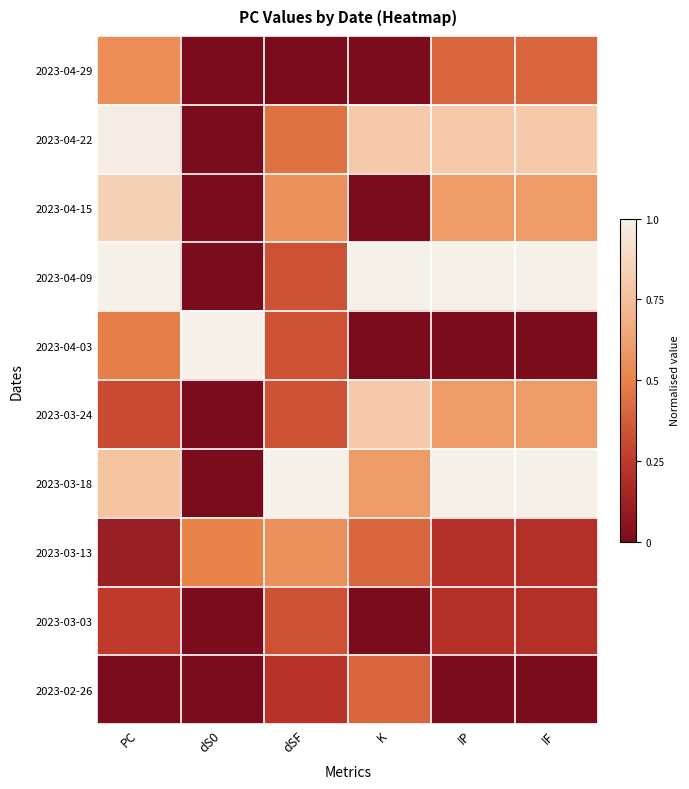

Between K and IF, which is larger?

IF